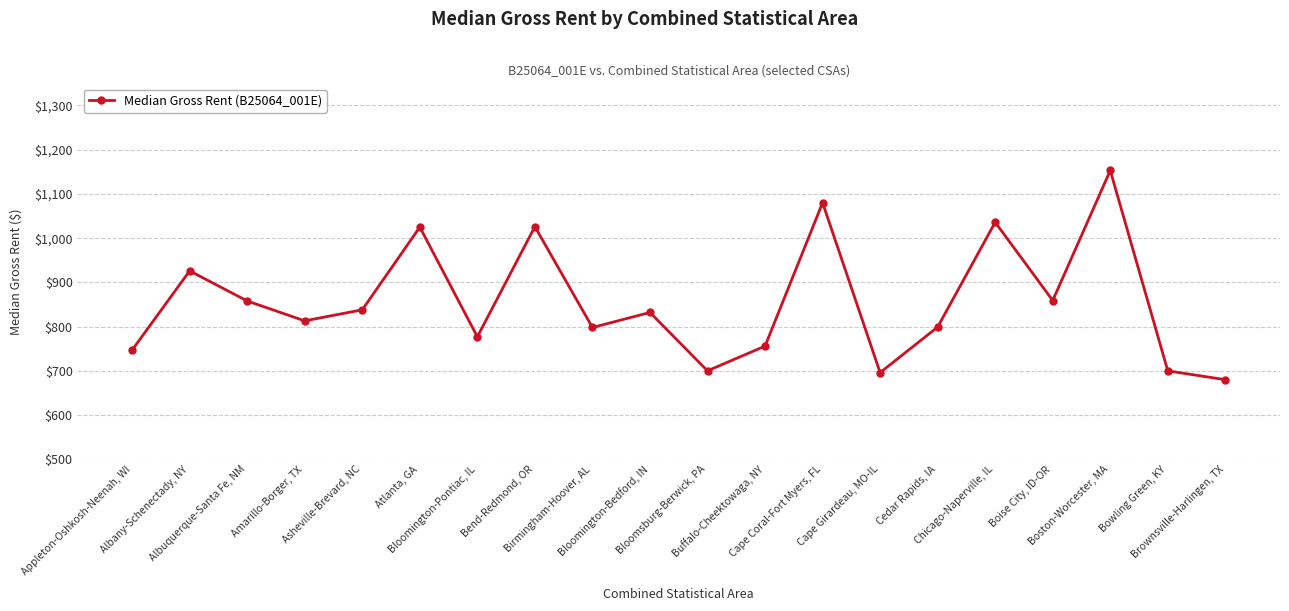

What is the greatest value displayed?

1153